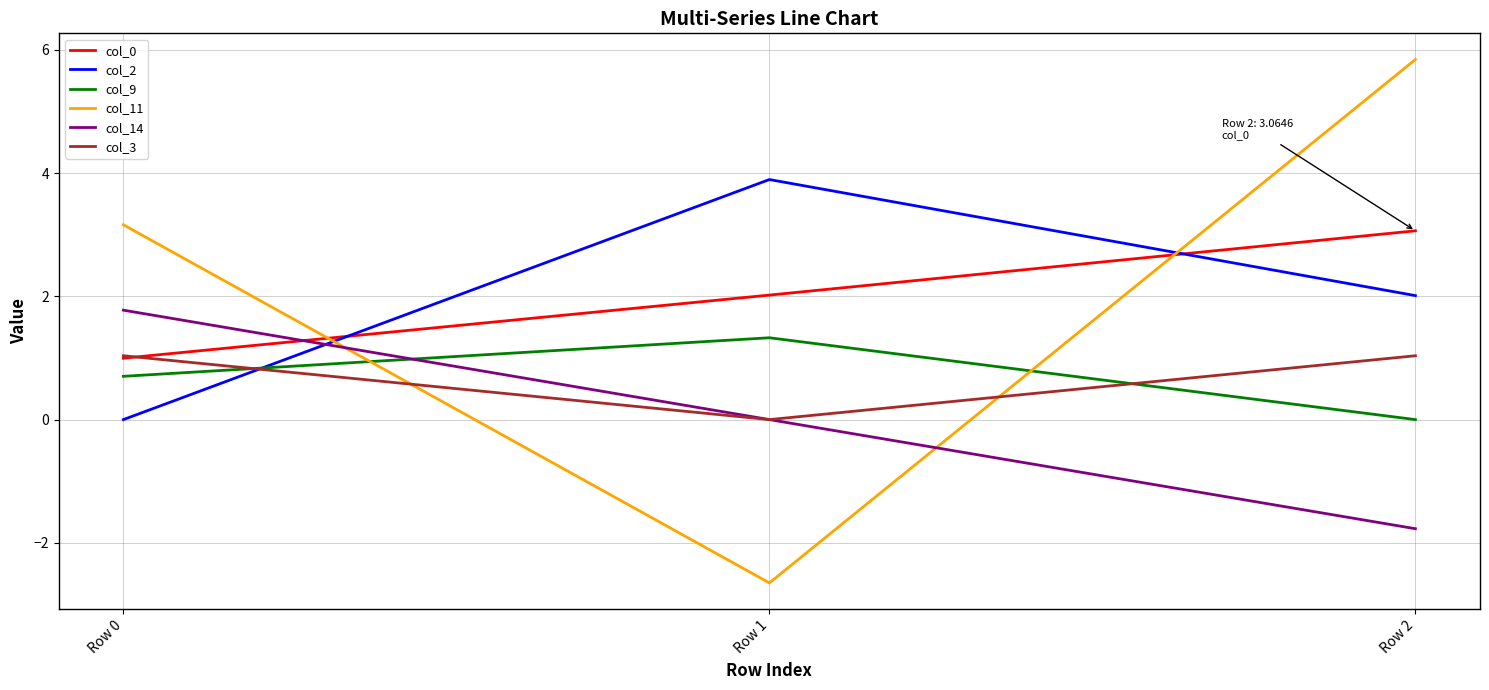

List the series in order of their peak value, lowest first.

col_3, col_9, col_14, col_0, col_2, col_11